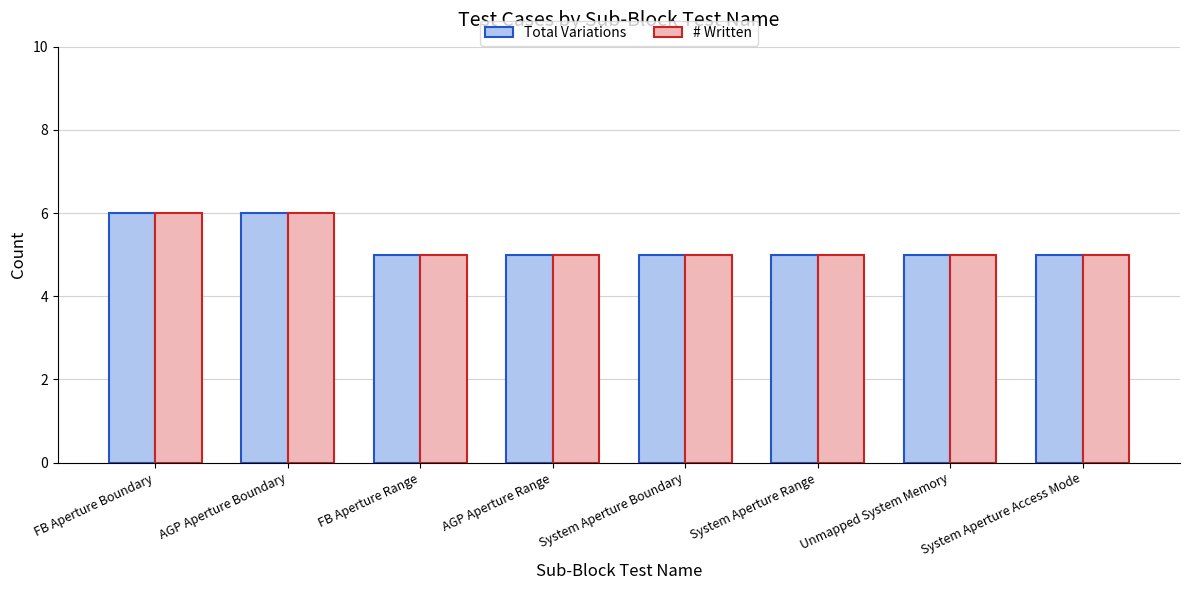

What is the minimum value for # Written?

5